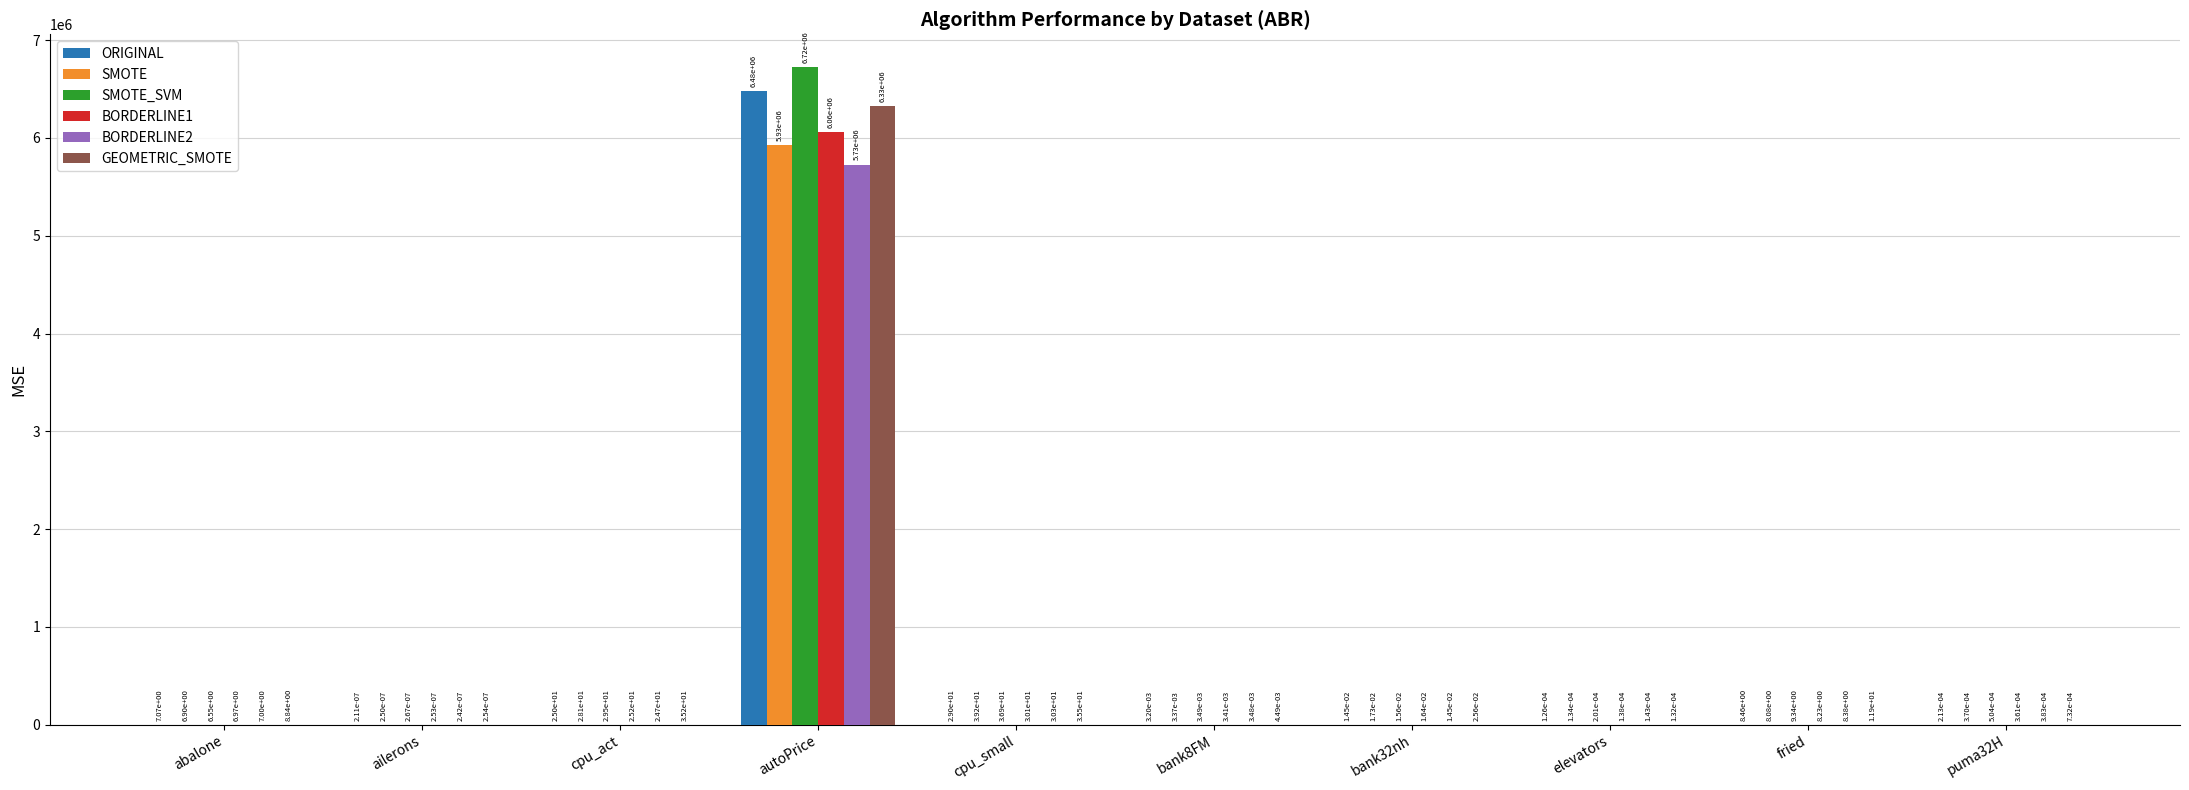

Is it true that BORDERLINE1 equals 7988152.4 at autoPrice?

False